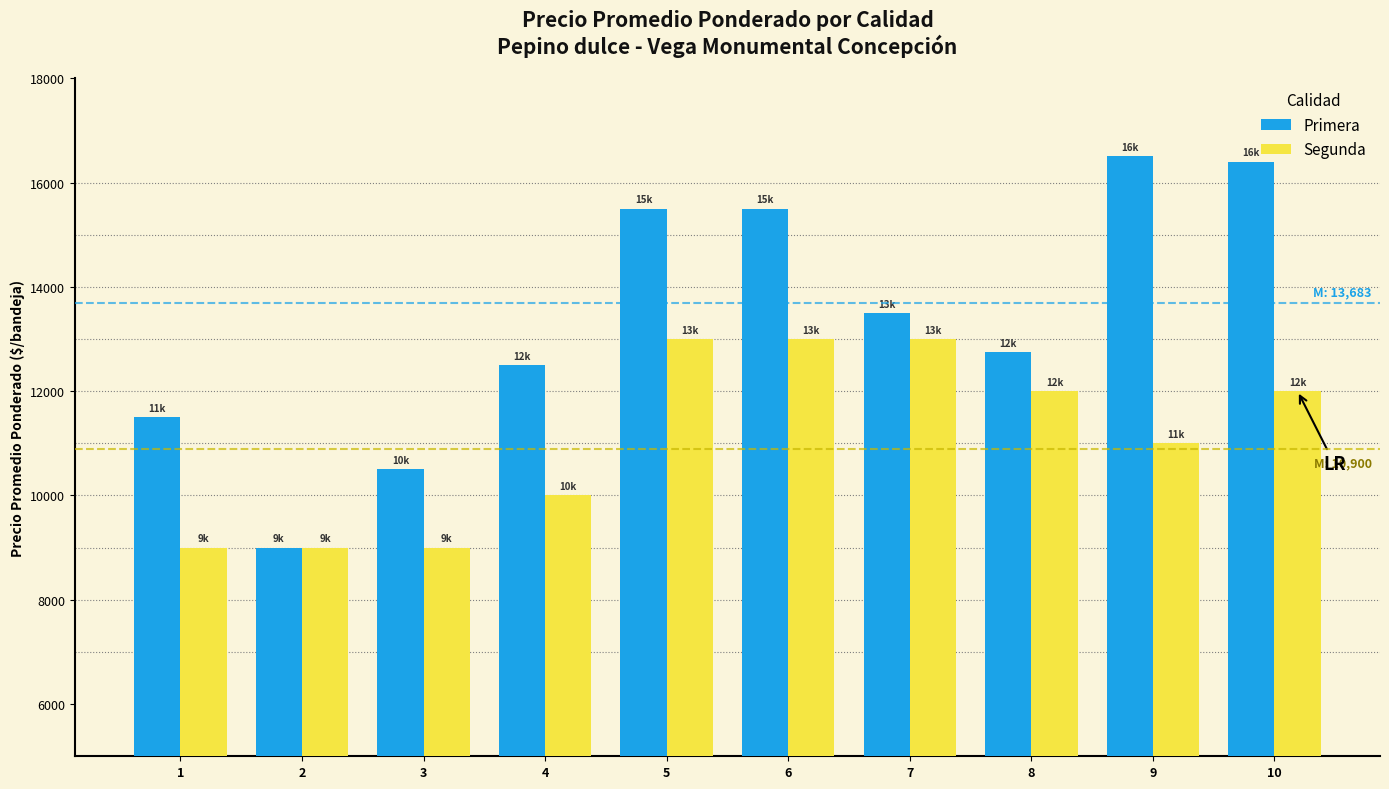

How many categories are shown in the chart?

10